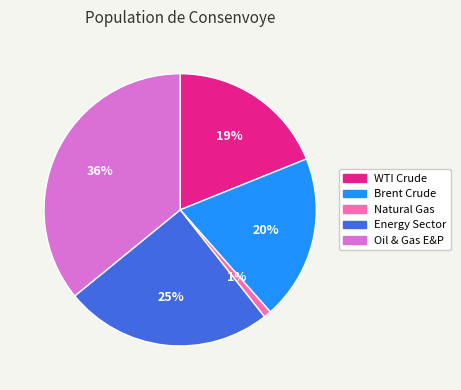

What is the ratio of the value at WTI Crude to the value at Oil & Gas E&P?

0.5